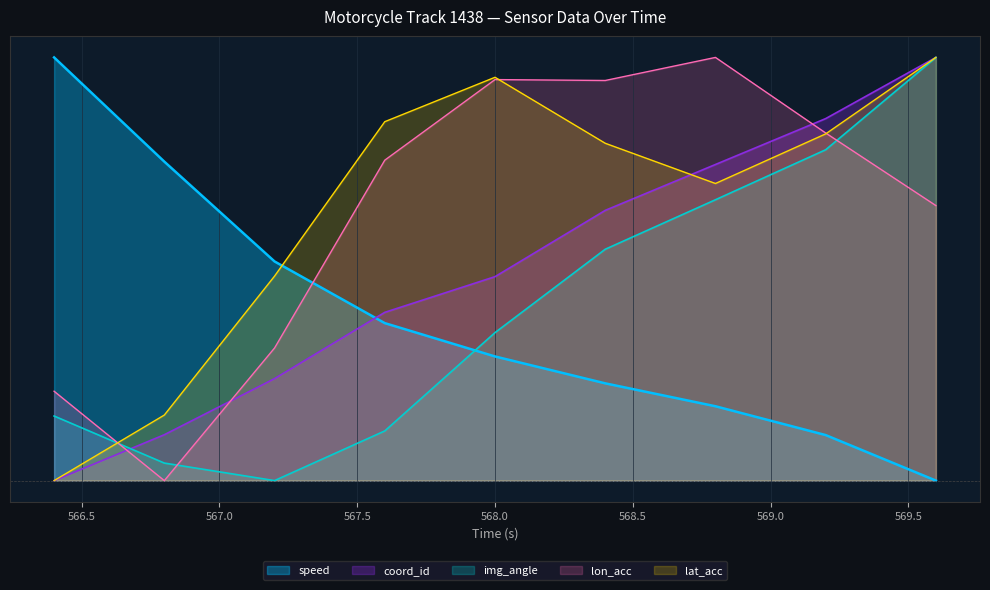

Which category has the highest value in the img_angle series?

569.6